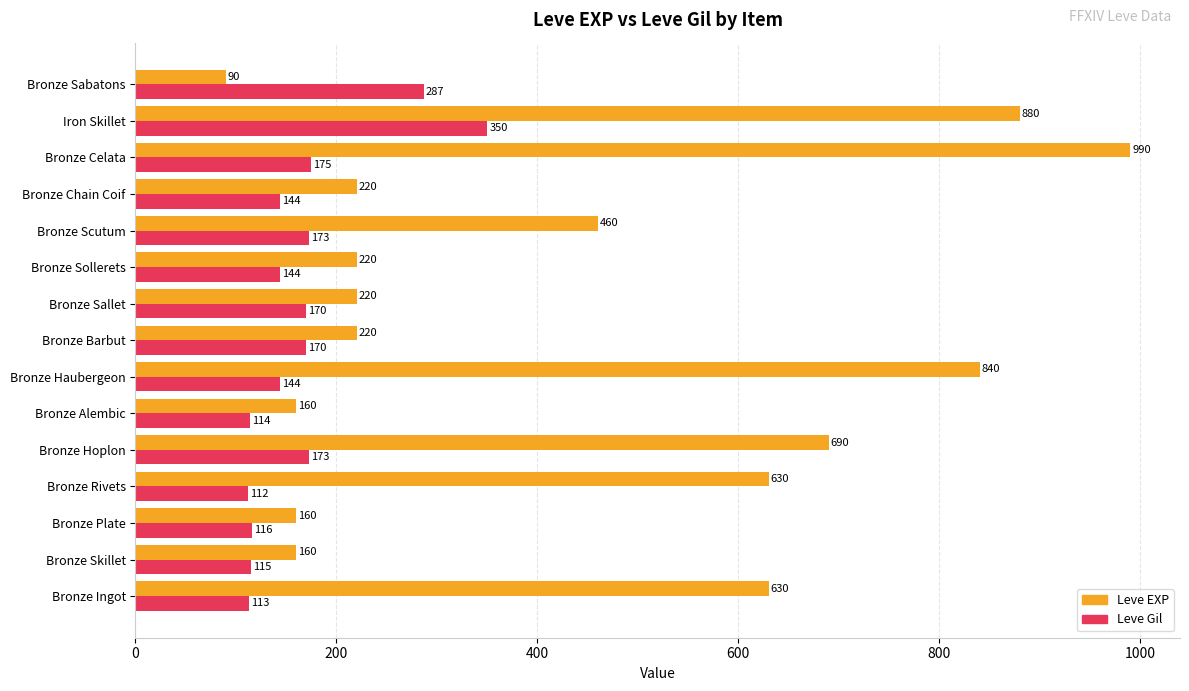

How many series are shown in this chart?

2